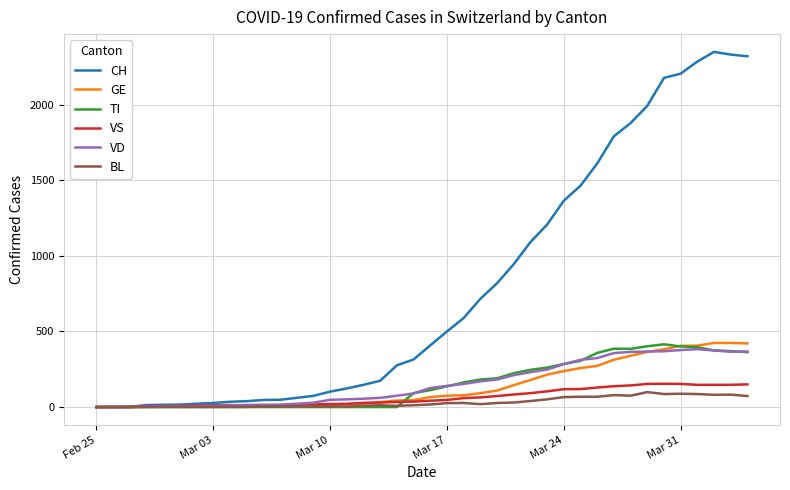

Which series has the largest range (max minus min)?

CH